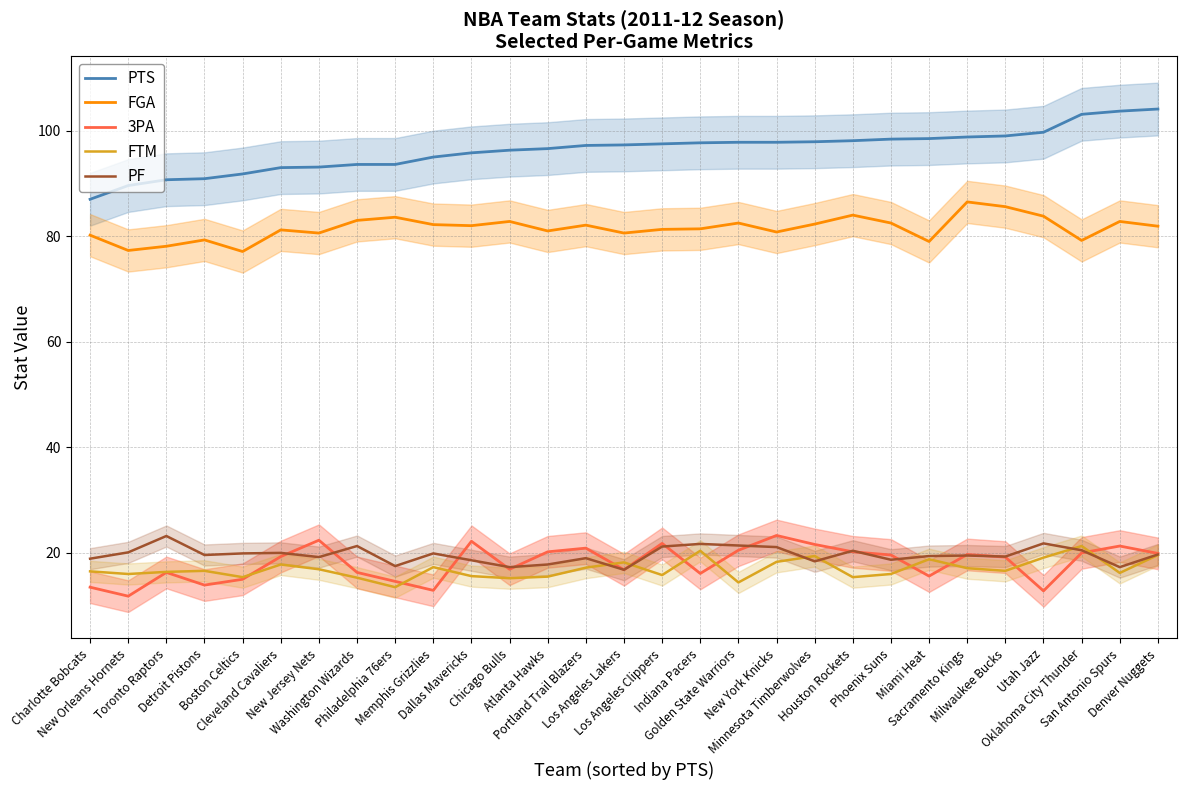

What is the value of the PF point at the 13th from the left?

17.8